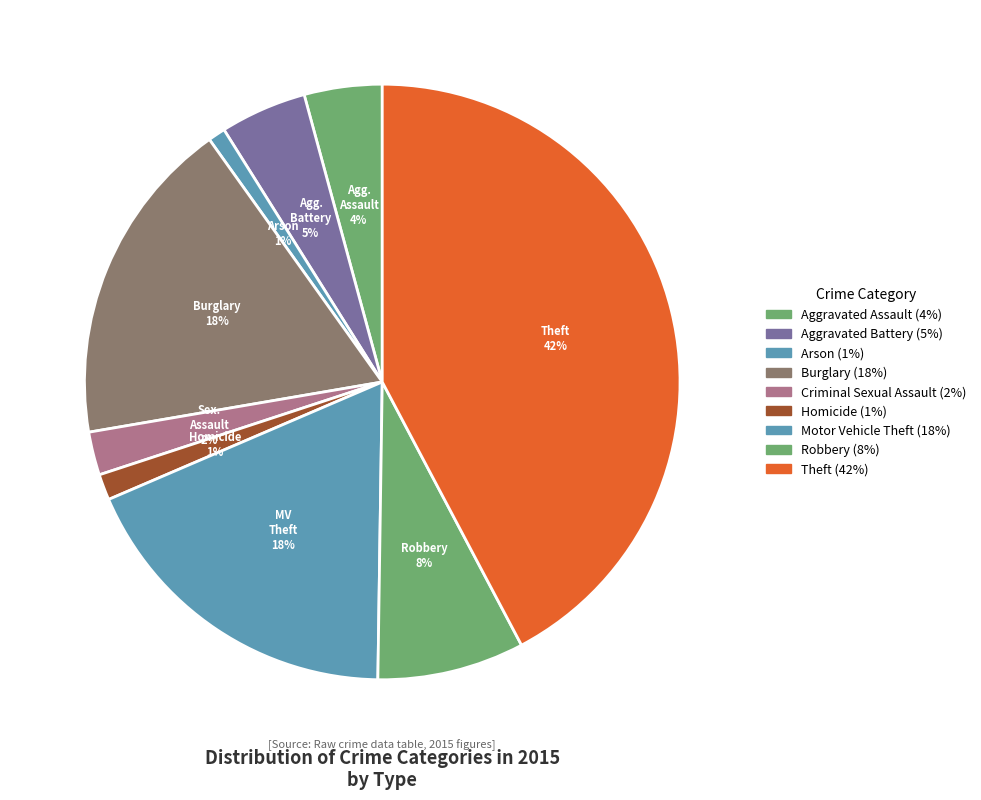

Which slice is the largest?

Theft